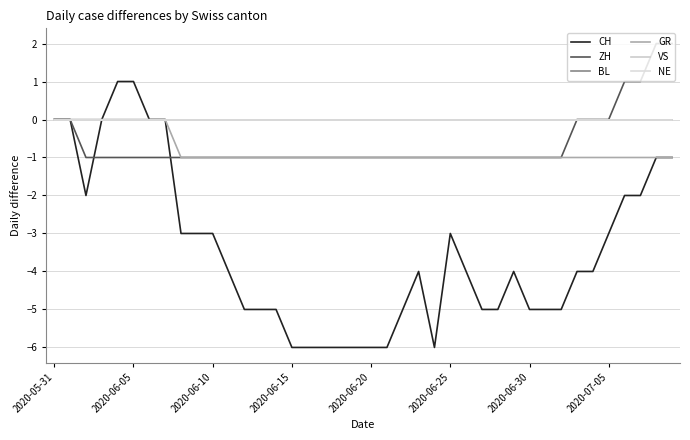

Does the chart display data point markers on the line(s)?

No